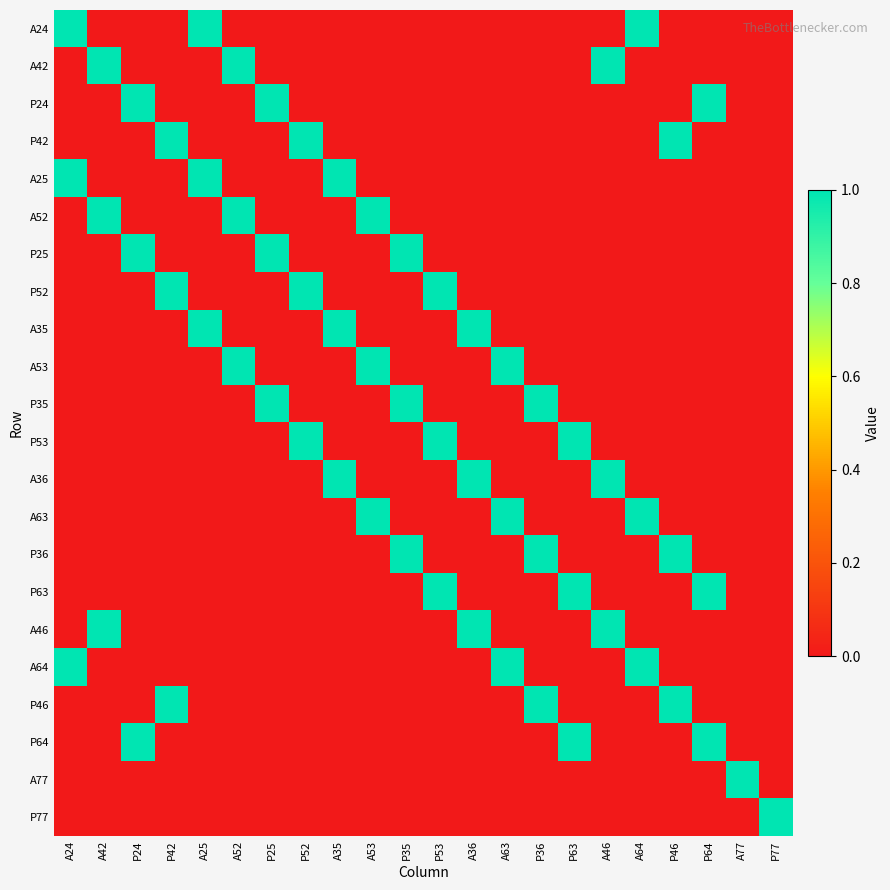

Reading right to left, transcribe all the data shown in this chart.

A24: P77=0	A77=0	P64=0	P46=0	A64=1	A46=0	P63=0	P36=0	A63=0	A36=0	P53=0	P35=0	A53=0	A35=0	P52=0	P25=0	A52=0	A25=1	P42=0	P24=0	A42=0	A24=1
A42: P77=0	A77=0	P64=0	P46=0	A64=0	A46=1	P63=0	P36=0	A63=0	A36=0	P53=0	P35=0	A53=0	A35=0	P52=0	P25=0	A52=1	A25=0	P42=0	P24=0	A42=1	A24=0
P24: P77=0	A77=0	P64=1	P46=0	A64=0	A46=0	P63=0	P36=0	A63=0	A36=0	P53=0	P35=0	A53=0	A35=0	P52=0	P25=1	A52=0	A25=0	P42=0	P24=1	A42=0	A24=0
P42: P77=0	A77=0	P64=0	P46=1	A64=0	A46=0	P63=0	P36=0	A63=0	A36=0	P53=0	P35=0	A53=0	A35=0	P52=1	P25=0	A52=0	A25=0	P42=1	P24=0	A42=0	A24=0
A25: P77=0	A77=0	P64=0	P46=0	A64=0	A46=0	P63=0	P36=0	A63=0	A36=0	P53=0	P35=0	A53=0	A35=1	P52=0	P25=0	A52=0	A25=1	P42=0	P24=0	A42=0	A24=1
A52: P77=0	A77=0	P64=0	P46=0	A64=0	A46=0	P63=0	P36=0	A63=0	A36=0	P53=0	P35=0	A53=1	A35=0	P52=0	P25=0	A52=1	A25=0	P42=0	P24=0	A42=1	A24=0
P25: P77=0	A77=0	P64=0	P46=0	A64=0	A46=0	P63=0	P36=0	A63=0	A36=0	P53=0	P35=1	A53=0	A35=0	P52=0	P25=1	A52=0	A25=0	P42=0	P24=1	A42=0	A24=0
P52: P77=0	A77=0	P64=0	P46=0	A64=0	A46=0	P63=0	P36=0	A63=0	A36=0	P53=1	P35=0	A53=0	A35=0	P52=1	P25=0	A52=0	A25=0	P42=1	P24=0	A42=0	A24=0
A35: P77=0	A77=0	P64=0	P46=0	A64=0	A46=0	P63=0	P36=0	A63=0	A36=1	P53=0	P35=0	A53=0	A35=1	P52=0	P25=0	A52=0	A25=1	P42=0	P24=0	A42=0	A24=0
A53: P77=0	A77=0	P64=0	P46=0	A64=0	A46=0	P63=0	P36=0	A63=1	A36=0	P53=0	P35=0	A53=1	A35=0	P52=0	P25=0	A52=1	A25=0	P42=0	P24=0	A42=0	A24=0
P35: P77=0	A77=0	P64=0	P46=0	A64=0	A46=0	P63=0	P36=1	A63=0	A36=0	P53=0	P35=1	A53=0	A35=0	P52=0	P25=1	A52=0	A25=0	P42=0	P24=0	A42=0	A24=0
P53: P77=0	A77=0	P64=0	P46=0	A64=0	A46=0	P63=1	P36=0	A63=0	A36=0	P53=1	P35=0	A53=0	A35=0	P52=1	P25=0	A52=0	A25=0	P42=0	P24=0	A42=0	A24=0
A36: P77=0	A77=0	P64=0	P46=0	A64=0	A46=1	P63=0	P36=0	A63=0	A36=1	P53=0	P35=0	A53=0	A35=1	P52=0	P25=0	A52=0	A25=0	P42=0	P24=0	A42=0	A24=0
A63: P77=0	A77=0	P64=0	P46=0	A64=1	A46=0	P63=0	P36=0	A63=1	A36=0	P53=0	P35=0	A53=1	A35=0	P52=0	P25=0	A52=0	A25=0	P42=0	P24=0	A42=0	A24=0
P36: P77=0	A77=0	P64=0	P46=1	A64=0	A46=0	P63=0	P36=1	A63=0	A36=0	P53=0	P35=1	A53=0	A35=0	P52=0	P25=0	A52=0	A25=0	P42=0	P24=0	A42=0	A24=0
P63: P77=0	A77=0	P64=1	P46=0	A64=0	A46=0	P63=1	P36=0	A63=0	A36=0	P53=1	P35=0	A53=0	A35=0	P52=0	P25=0	A52=0	A25=0	P42=0	P24=0	A42=0	A24=0
A46: P77=0	A77=0	P64=0	P46=0	A64=0	A46=1	P63=0	P36=0	A63=0	A36=1	P53=0	P35=0	A53=0	A35=0	P52=0	P25=0	A52=0	A25=0	P42=0	P24=0	A42=1	A24=0
A64: P77=0	A77=0	P64=0	P46=0	A64=1	A46=0	P63=0	P36=0	A63=1	A36=0	P53=0	P35=0	A53=0	A35=0	P52=0	P25=0	A52=0	A25=0	P42=0	P24=0	A42=0	A24=1
P46: P77=0	A77=0	P64=0	P46=1	A64=0	A46=0	P63=0	P36=1	A63=0	A36=0	P53=0	P35=0	A53=0	A35=0	P52=0	P25=0	A52=0	A25=0	P42=1	P24=0	A42=0	A24=0
P64: P77=0	A77=0	P64=1	P46=0	A64=0	A46=0	P63=1	P36=0	A63=0	A36=0	P53=0	P35=0	A53=0	A35=0	P52=0	P25=0	A52=0	A25=0	P42=0	P24=1	A42=0	A24=0
A77: P77=0	A77=1	P64=0	P46=0	A64=0	A46=0	P63=0	P36=0	A63=0	A36=0	P53=0	P35=0	A53=0	A35=0	P52=0	P25=0	A52=0	A25=0	P42=0	P24=0	A42=0	A24=0
P77: P77=1	A77=0	P64=0	P46=0	A64=0	A46=0	P63=0	P36=0	A63=0	A36=0	P53=0	P35=0	A53=0	A35=0	P52=0	P25=0	A52=0	A25=0	P42=0	P24=0	A42=0	A24=0